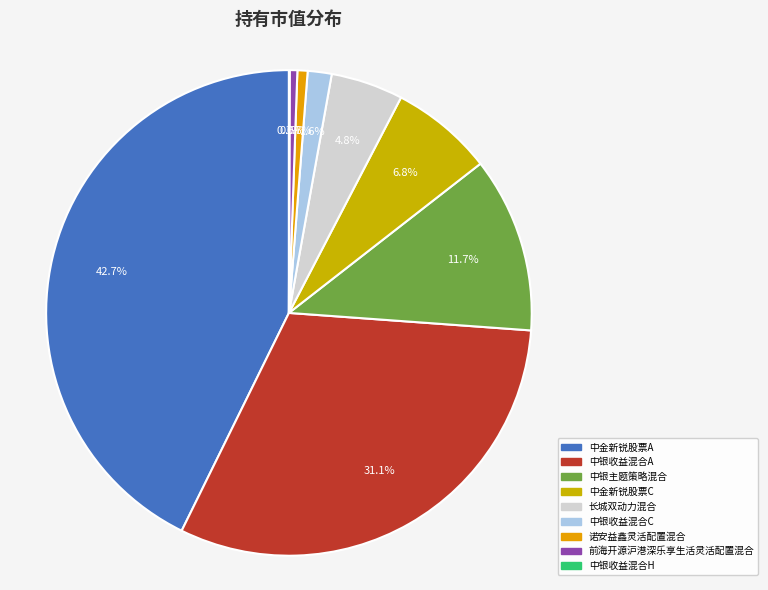

What is the smallest slice in the pie chart?

中银收益混合H